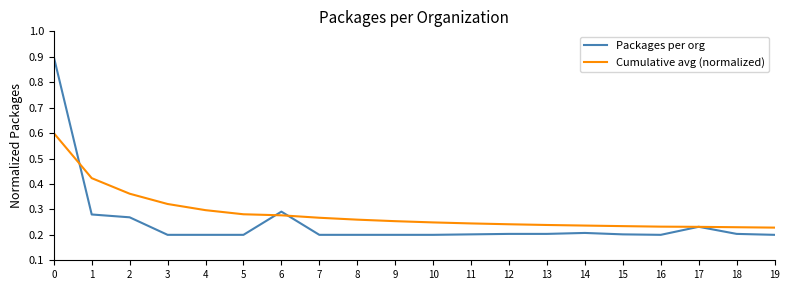

Count the Cumulative avg (normalized) values in the range 0 to 1.

20